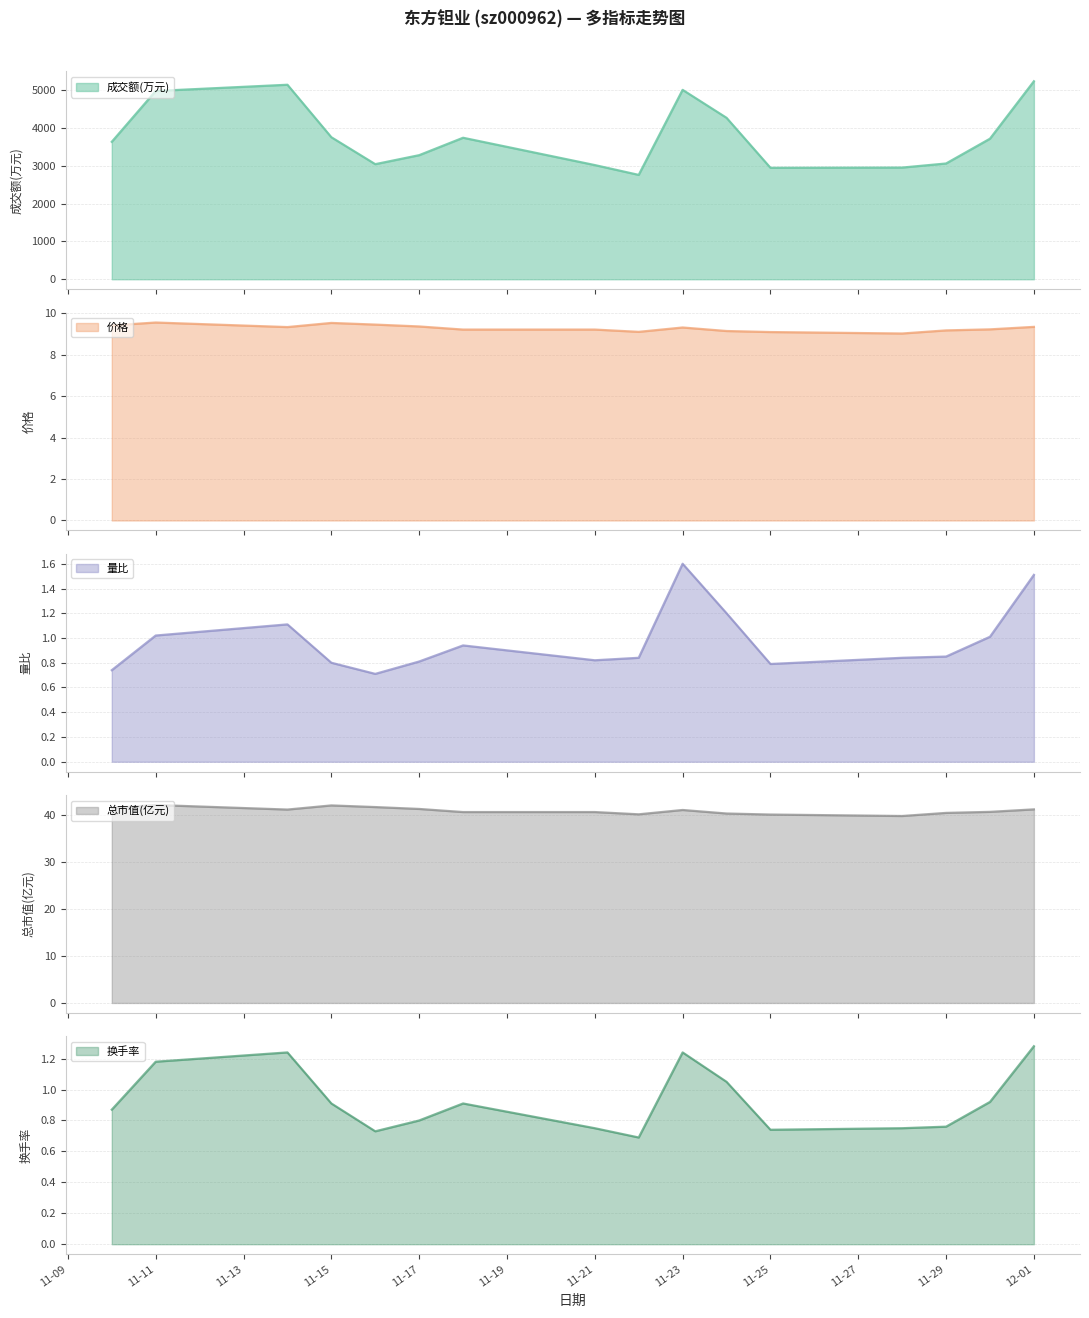

Where is the first local maximum for 成交额(万元)?

2022-11-14